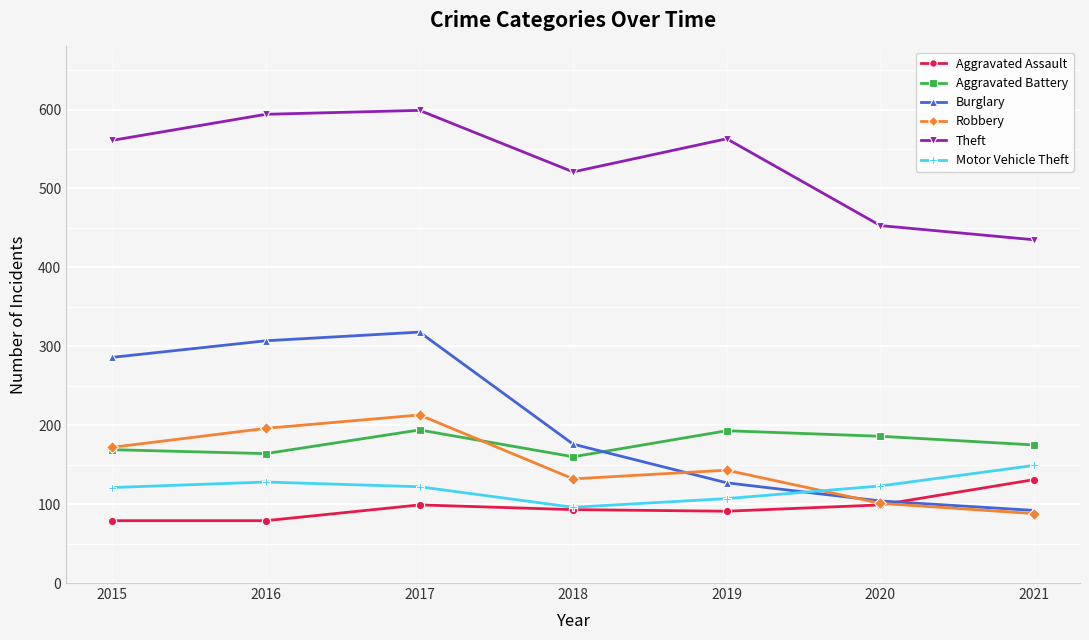

True or false: Aggravated Assault has more than 2 points higher than both neighbors.

False